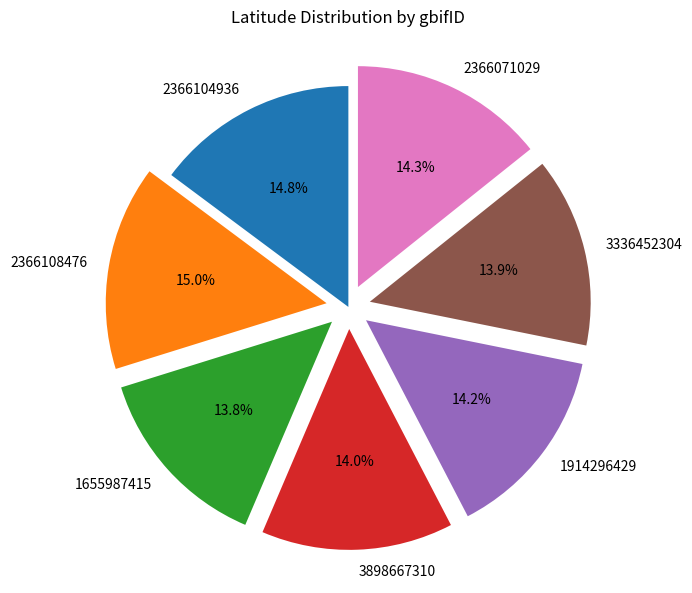

Does 3898667310 represent more than half of the total?

No